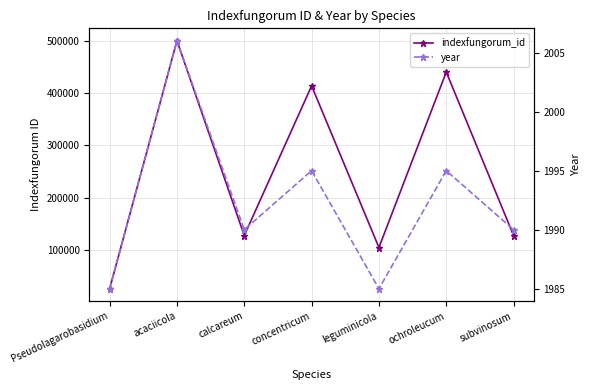

At which category does indexfungorum_id reach its first local valley?

calcareum